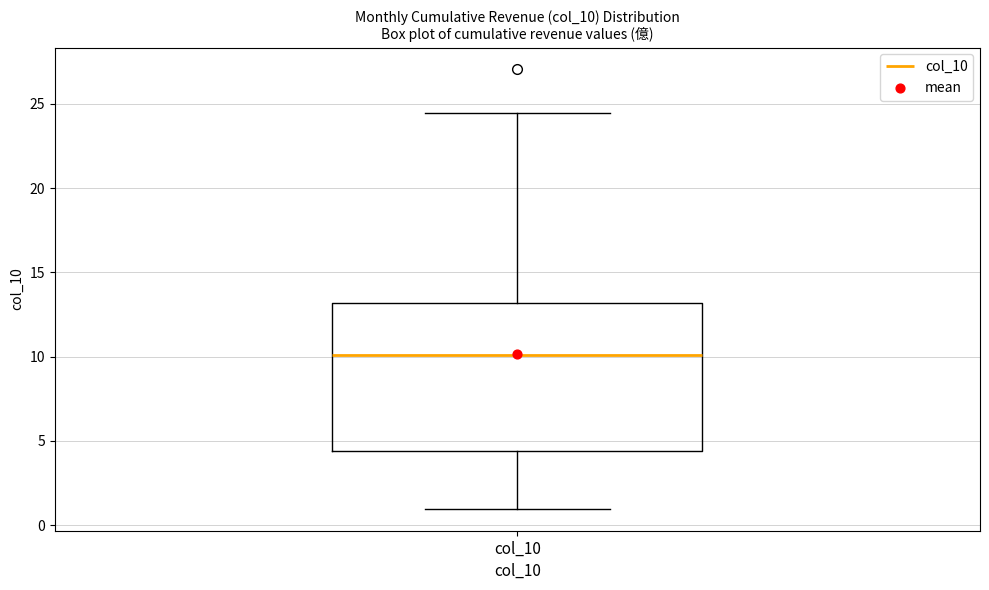

Where does the lower whisker of the box for col_10 end on the y-axis? The values are not printed on the chart, so give them approximately, as read against the axis.

1.0